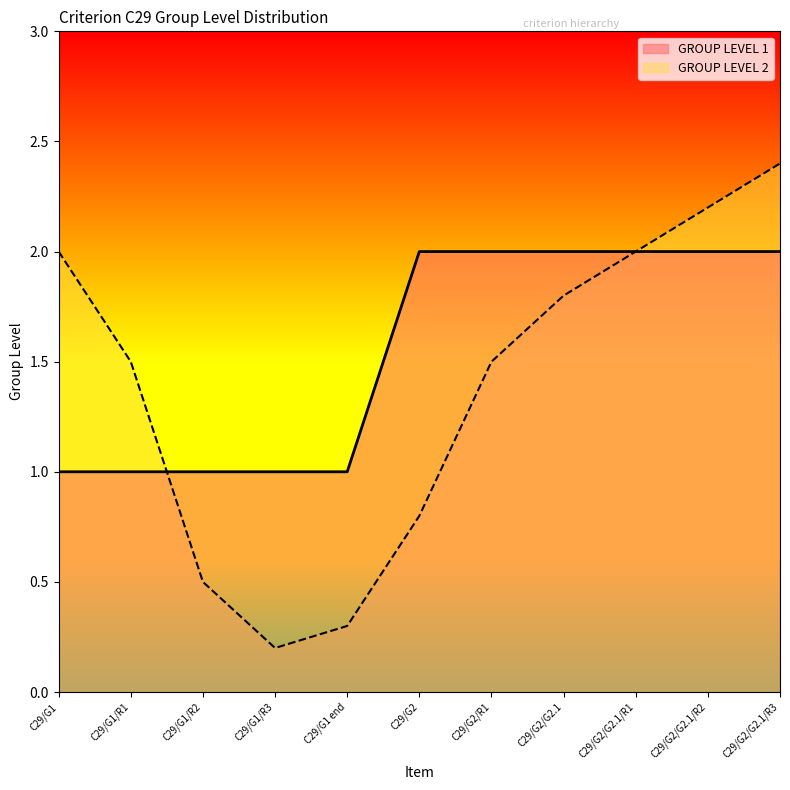

The chart shows a value of 2 at C29/G2/R1. True or false?

True